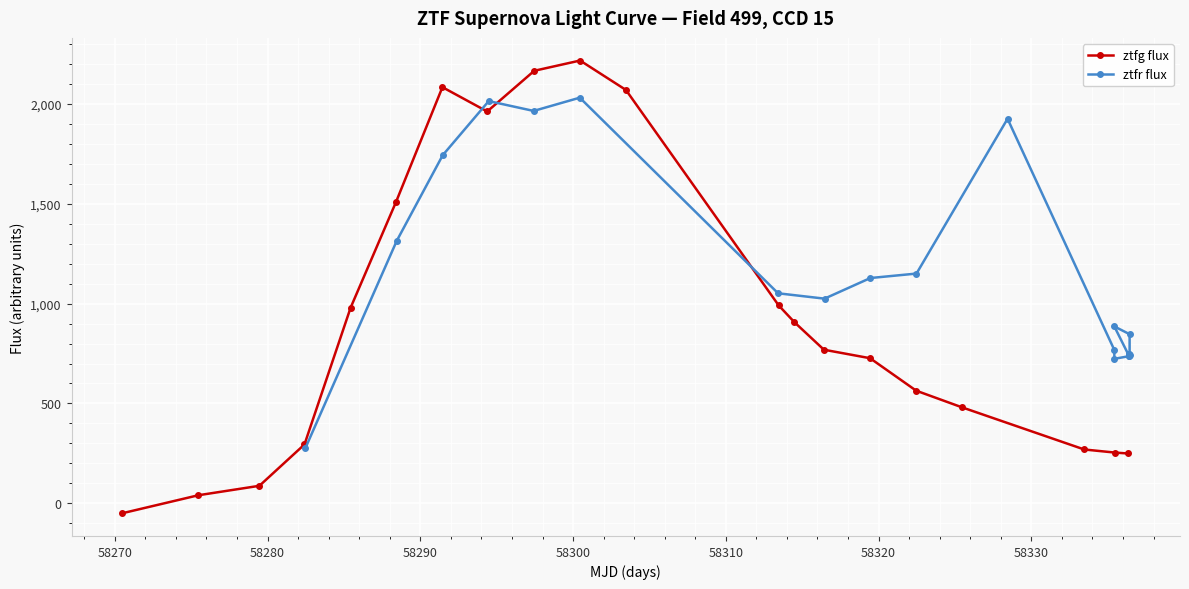

True or false: ztfg flux has more than 1 points higher than both neighbors.

True